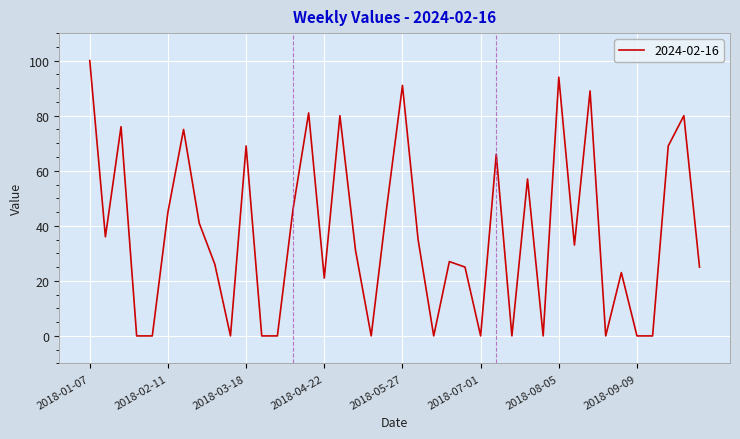

Reading right to left, list all the values displayed in this chart.

25	80	69	0	0	23	0	89	33	94	0	57	0	66	0	25	27	0	35	91	47	0	31	80	21	81	46	0	0	69	0	26	41	75	45	0	0	76	36	100